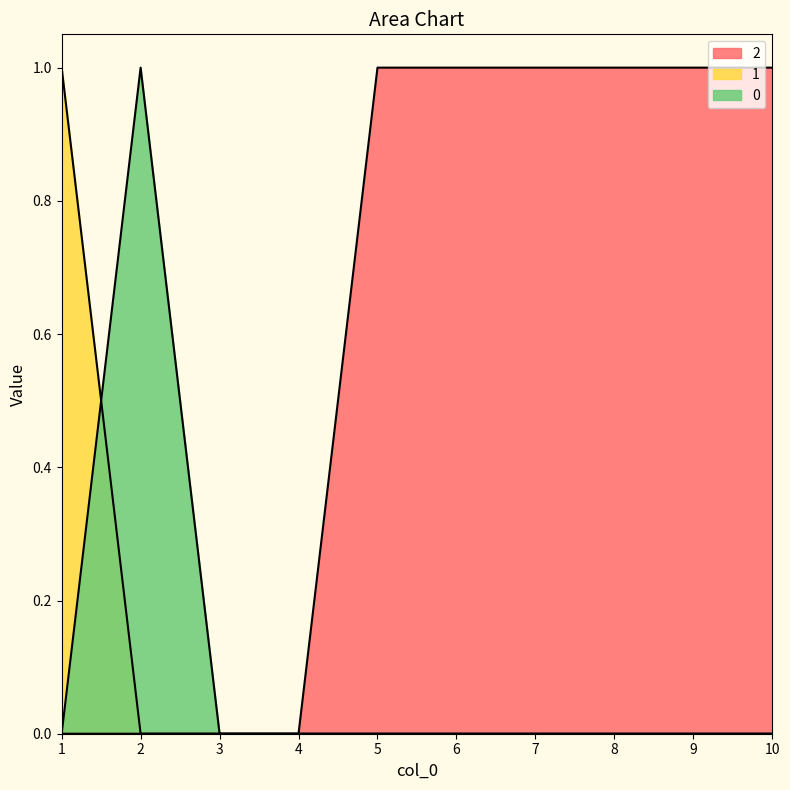

What is the maximum value for 2?

1